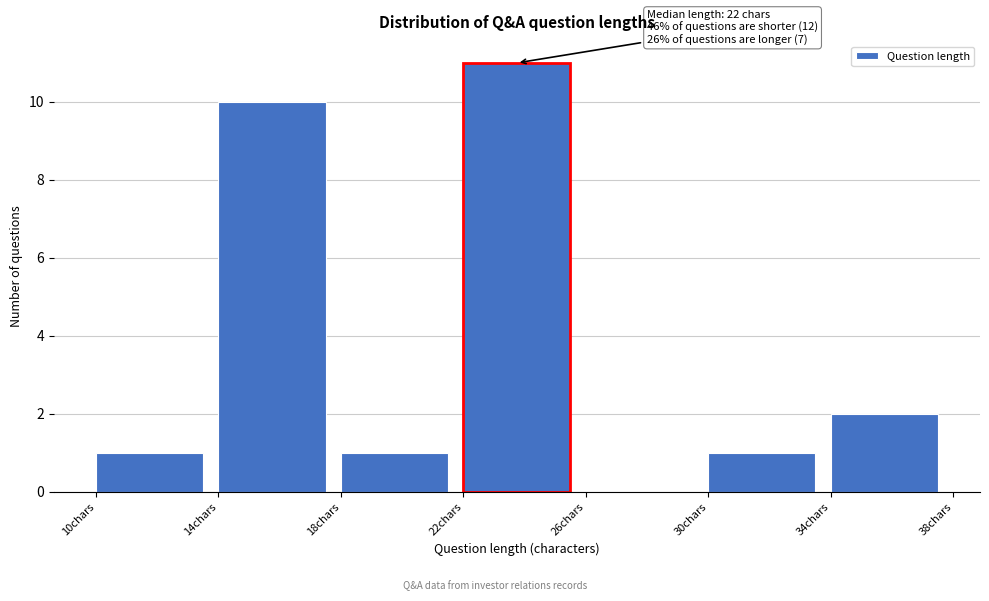

Which range on the x-axis has the tallest bar?

22 to 26